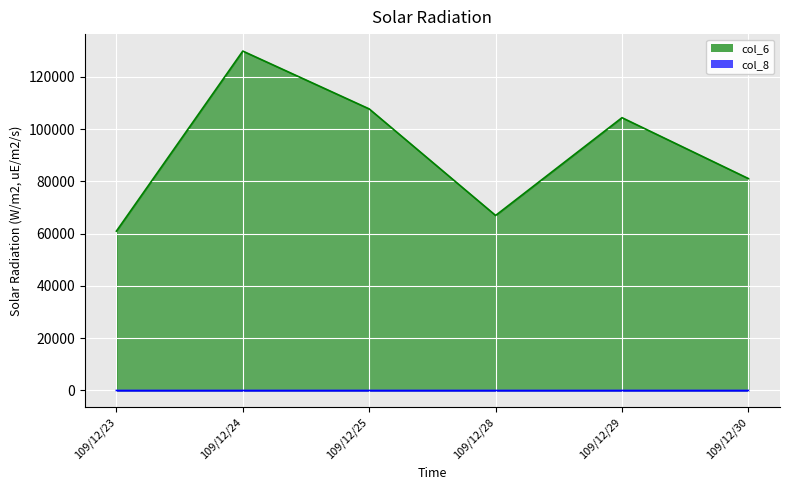

What is the sum of all col_8 values?

26